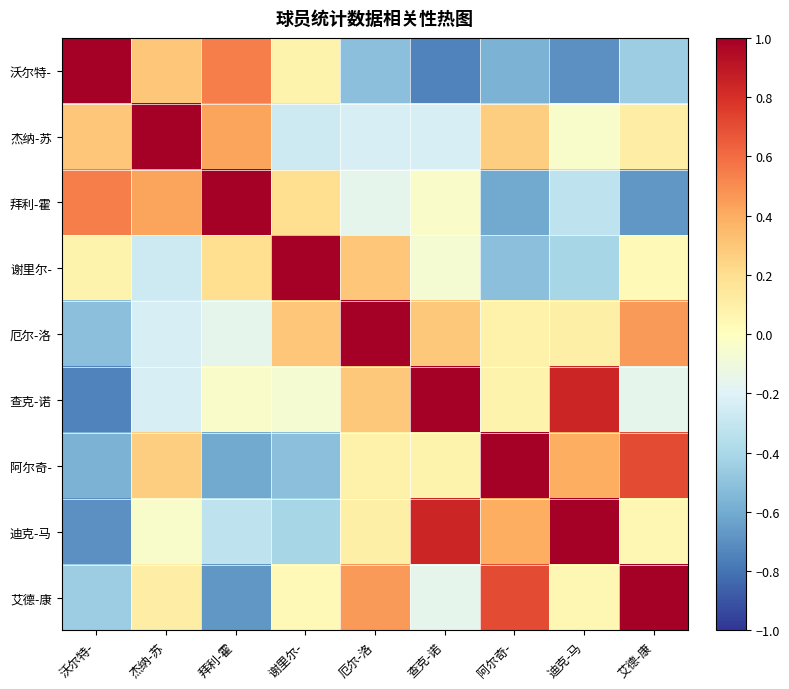

What is the greatest value displayed?

1.0